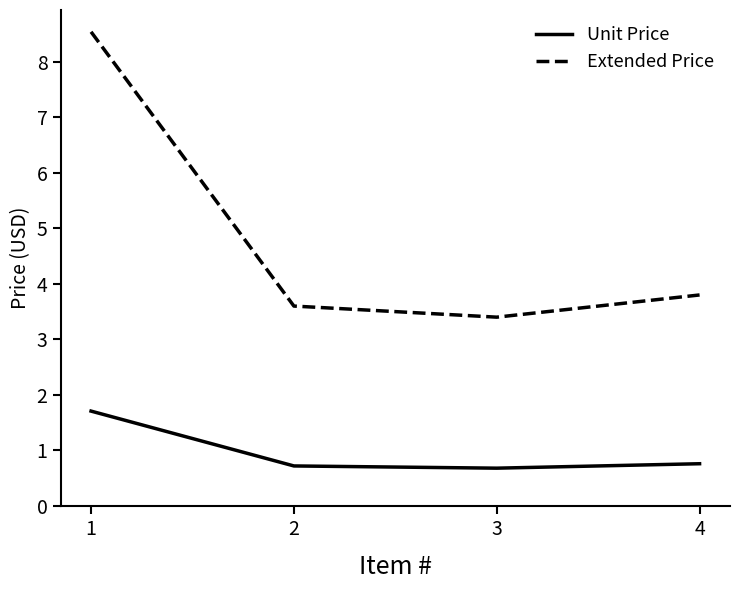

Reading right to left, extract all data points from this chart.

Unit Price: 4=0.8	3=0.7	2=0.7	1=1.7
Extended Price: 4=3.8	3=3.4	2=3.6	1=8.5